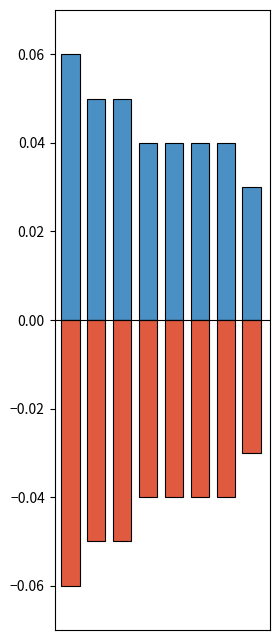

Read the negative value at 2.

-0.1